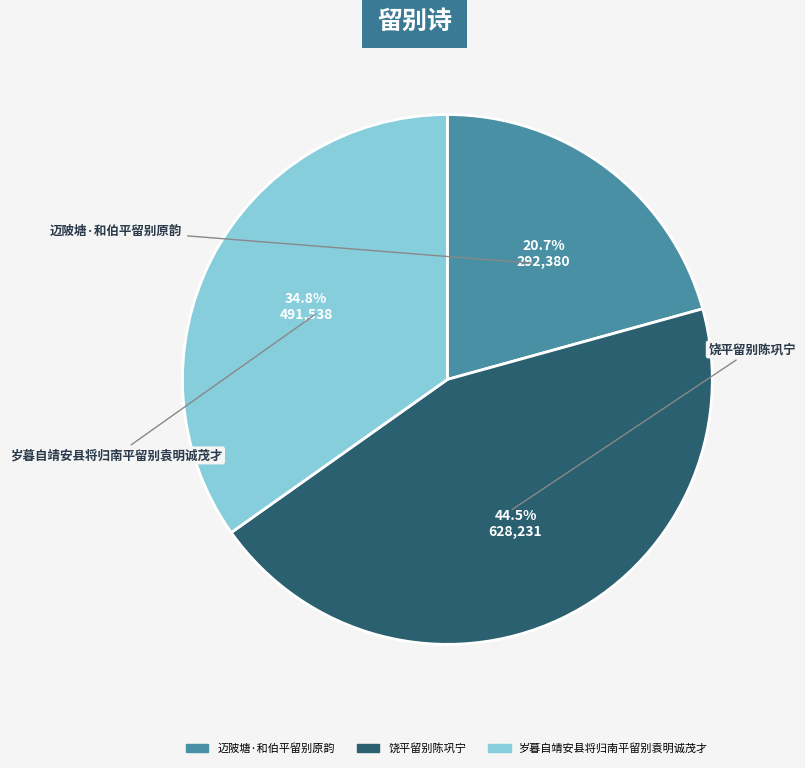

To the nearest percent, what portion does 岁暮自靖安县将归南平留别袁明诚茂才 represent?

35%